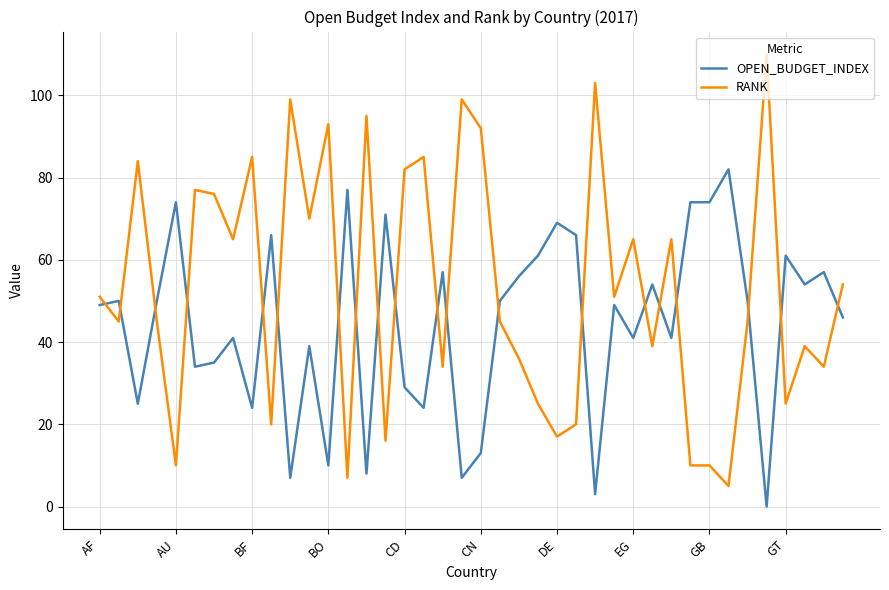

Reading left to right, transcribe all the data shown in this chart.

OPEN_BUDGET_INDEX: 49	50	25	50	74	34	35	41	24	66	7	39	10	77	8	71	29	24	57	7	13	50	56	61	69	66	3	49	41	54	41	74	74	82	50	0	61	54	57	46
RANK: 51	45	84	45	10	77	76	65	85	20	99	70	93	7	95	16	82	85	34	99	92	45	36	25	17	20	103	51	65	39	65	10	10	5	45	110	25	39	34	54